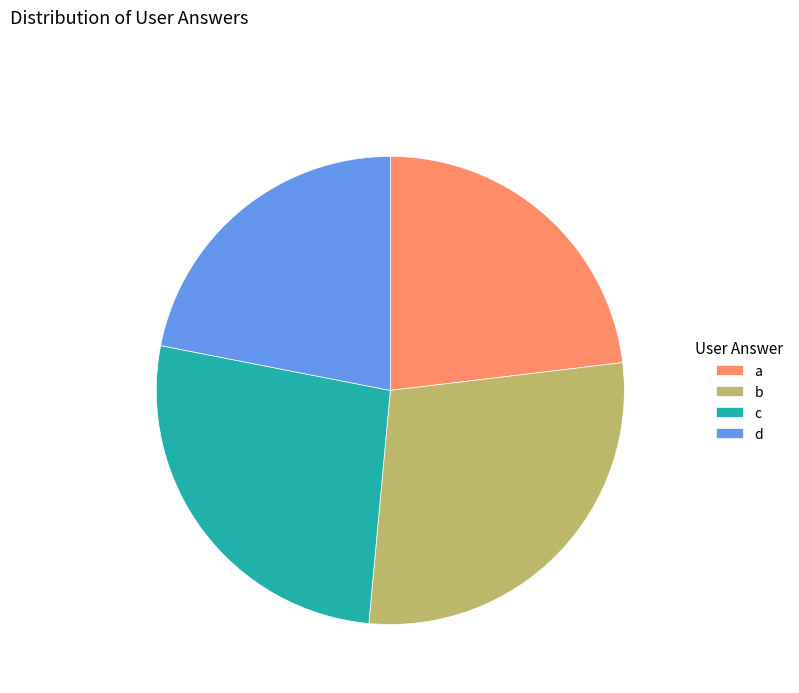

Rank the categories by value from highest to lowest.

b, c, a, d